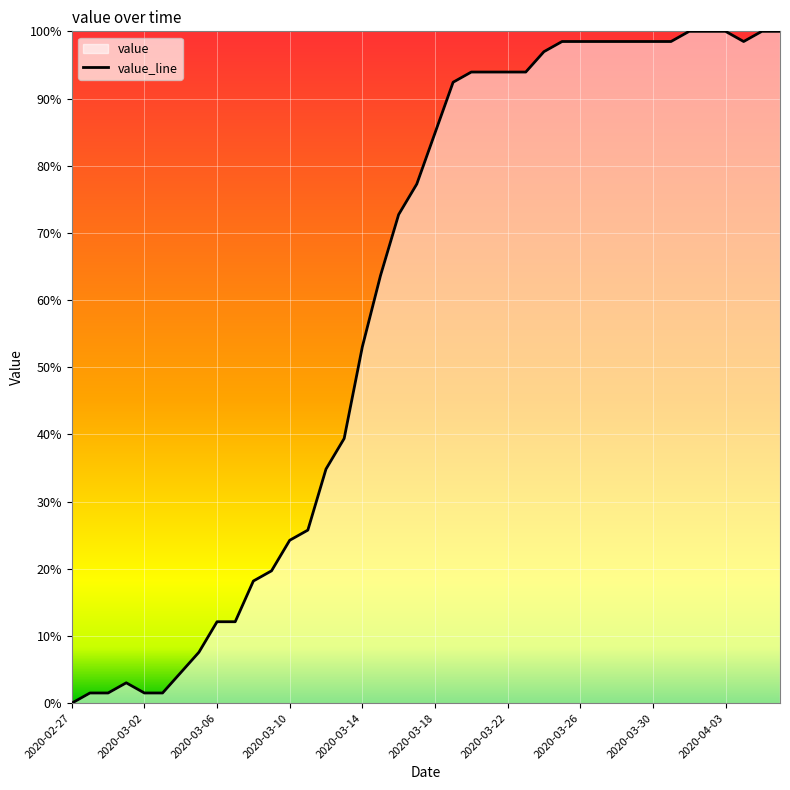

How many values exceed 84?

20